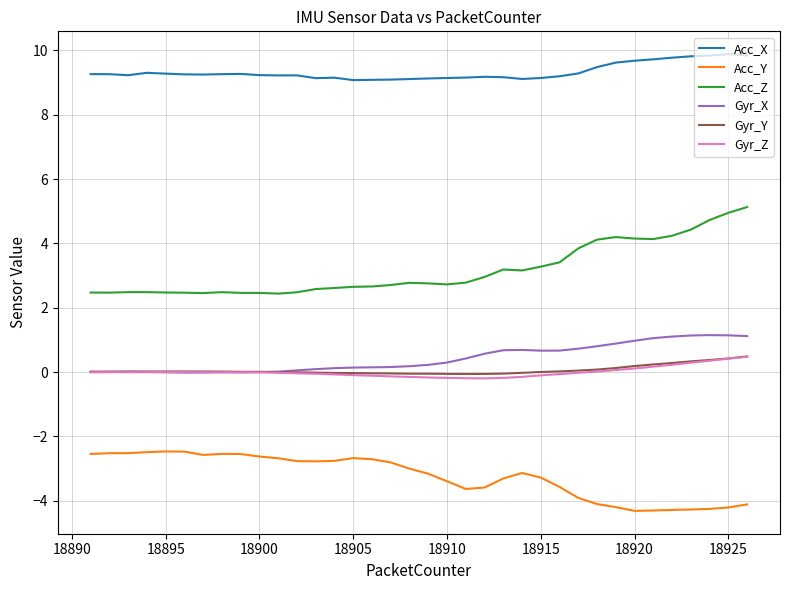

Which series has the largest range (max minus min)?

Acc_Z